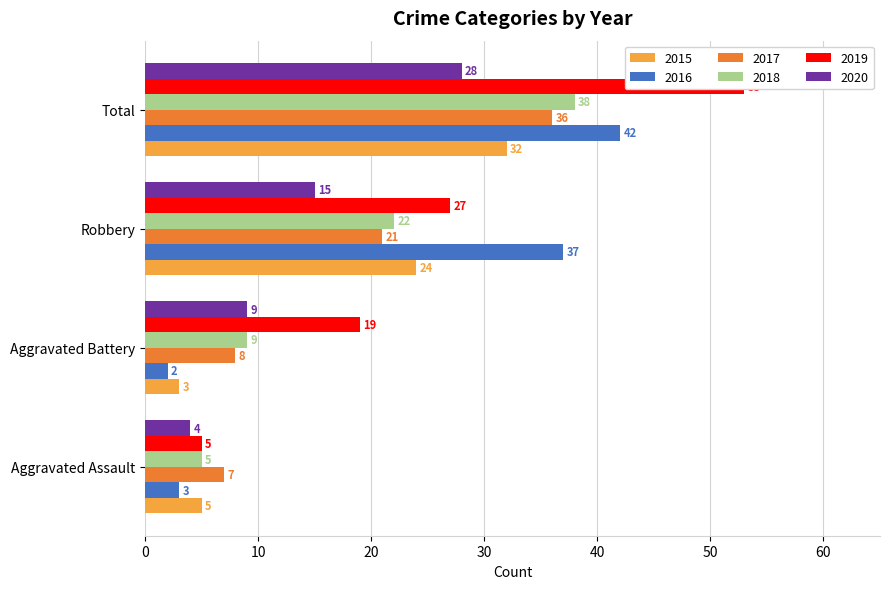

What is the label of the 1st bar from the left?

Aggravated Assault